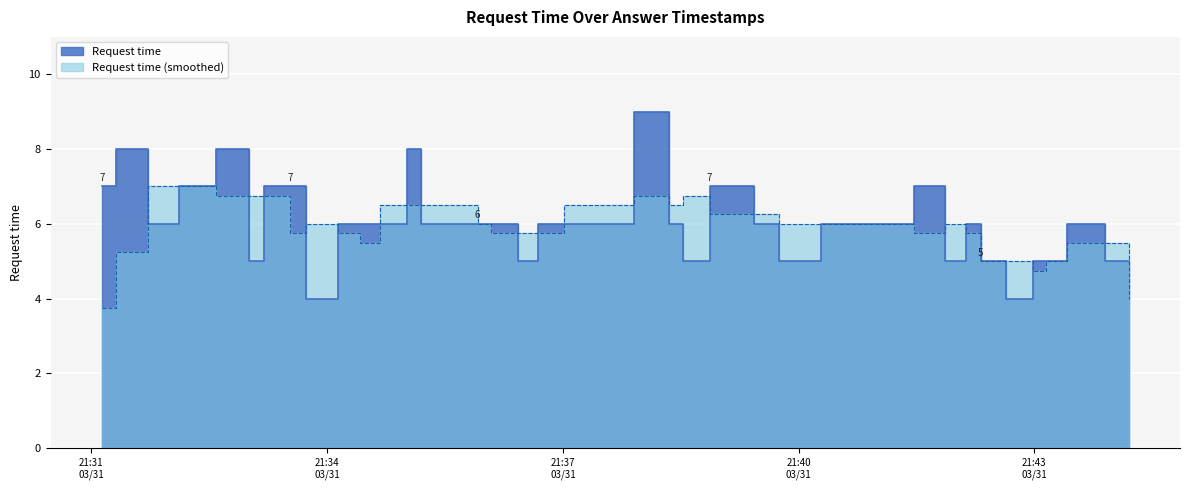

What is the ratio of the value at 2024-03-31 21:32:07 to the value at 2024-03-31 21:39:26?

1.2